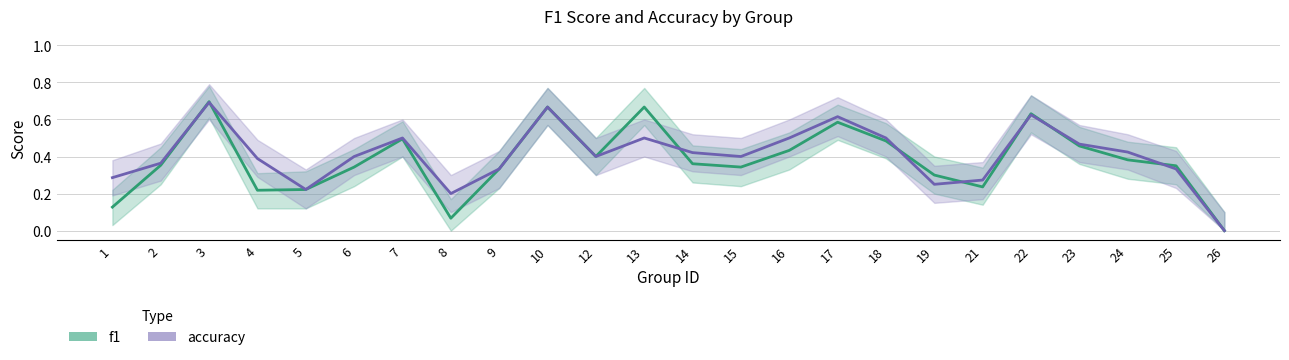

Which category has the highest value in the accuracy series?

3